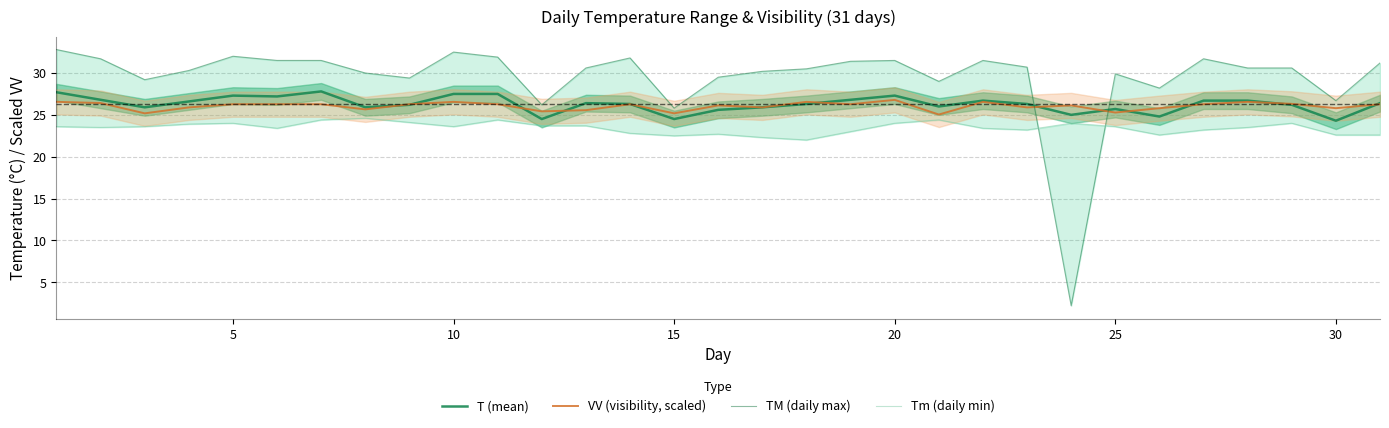

At how many categories does at least one series exceed 27?

27